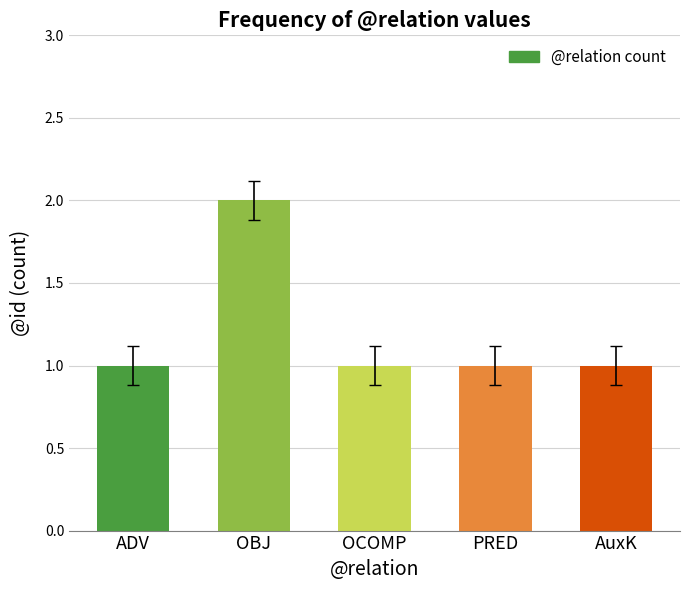

Which category has the highest value across all series?

OBJ